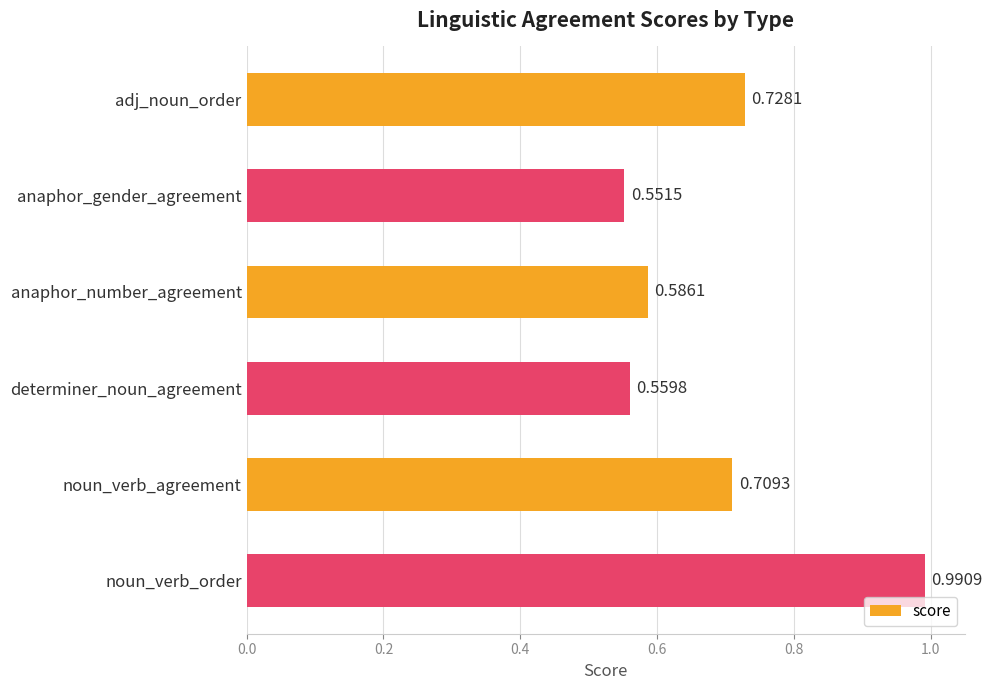

At which label is the value closest to 0?

anaphor_gender_agreement